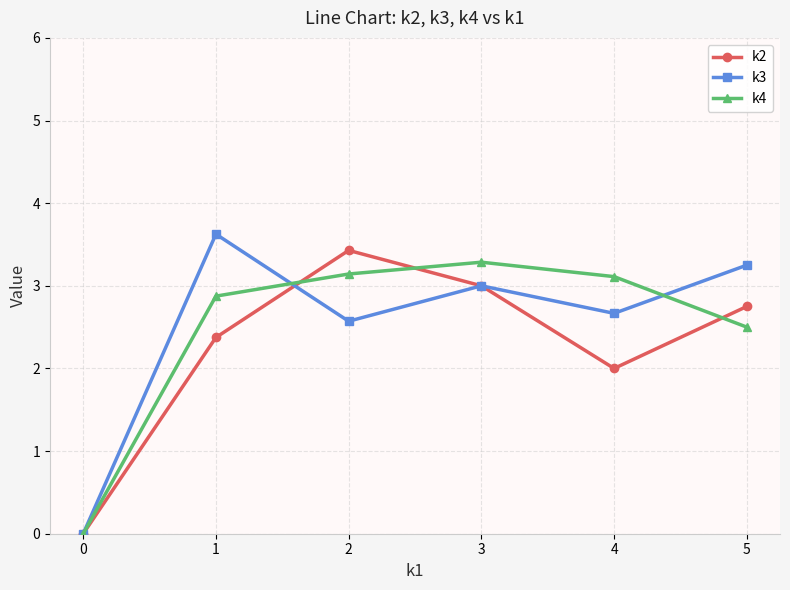

What is the difference between the k3 values at 5 and 1?

0.4